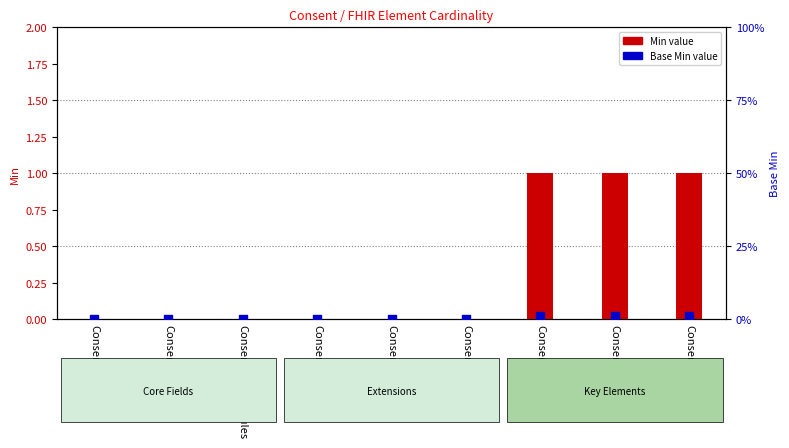

Which series has the widest spread of Y values?

Min